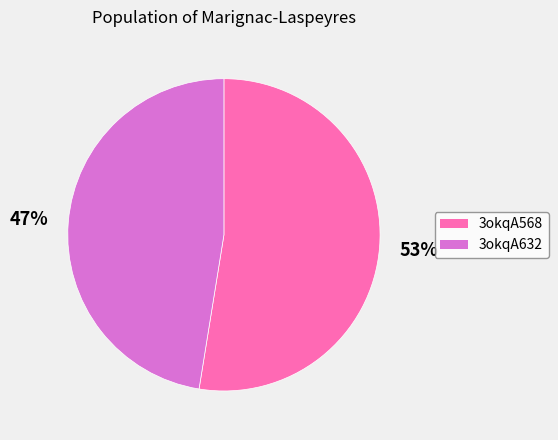

Which category accounts for the majority?

3okqA568